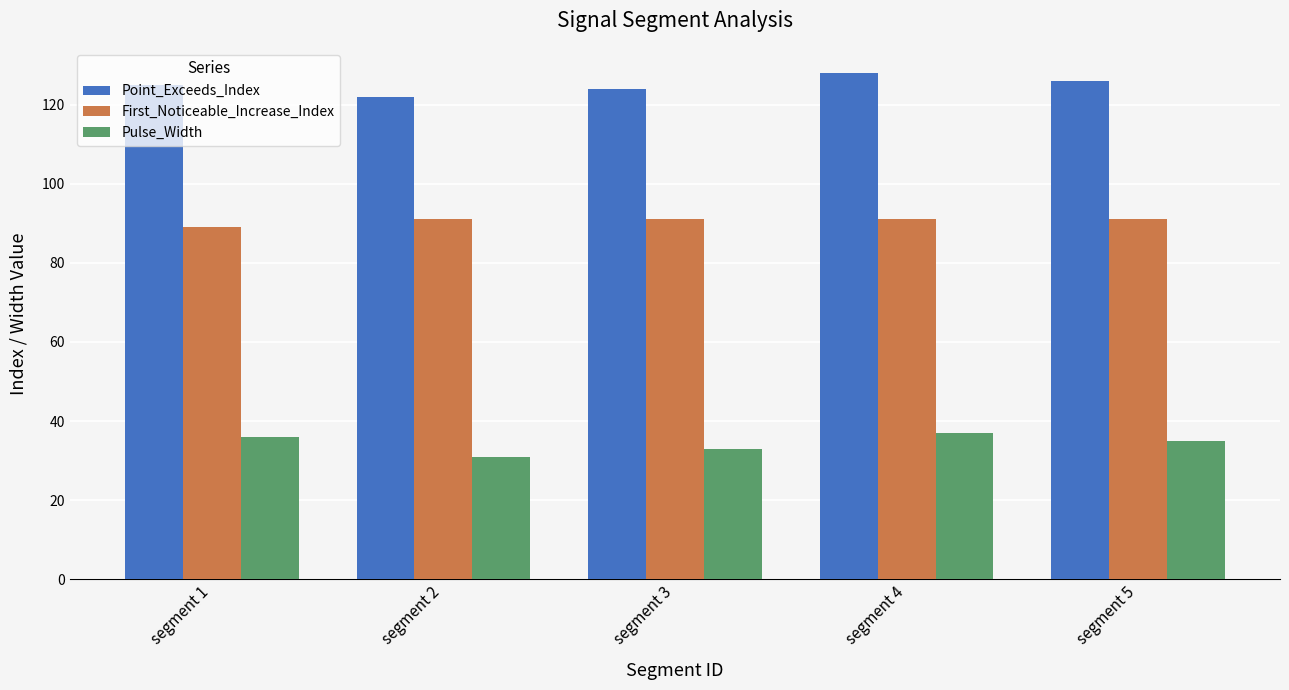

At which category does the chart reach its peak across all series?

segment 4